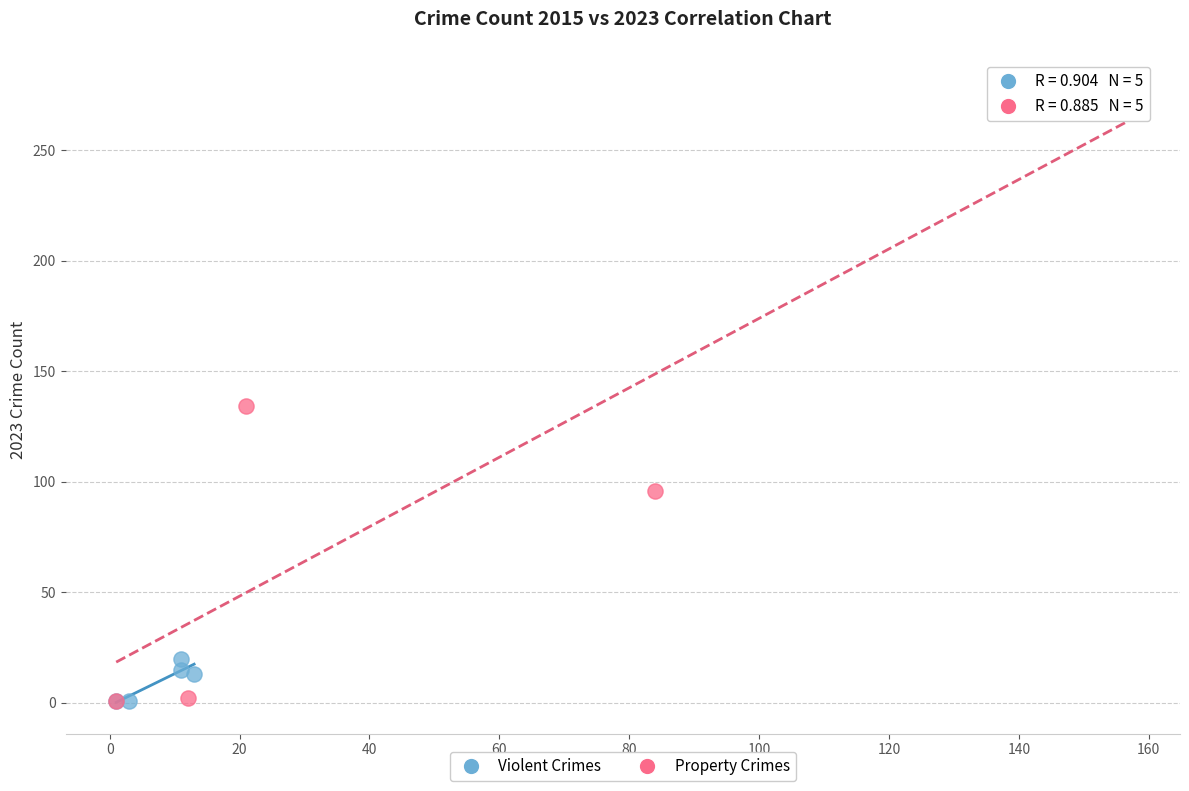

Which series has the largest Y range (max minus min)?

Property Crimes